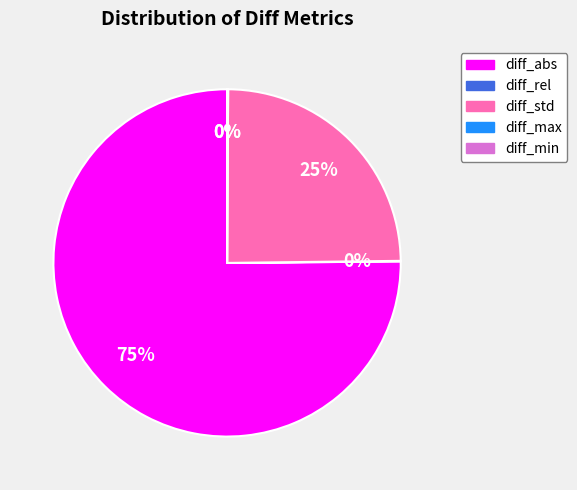

To the nearest percent, what is the average slice percentage?

20%